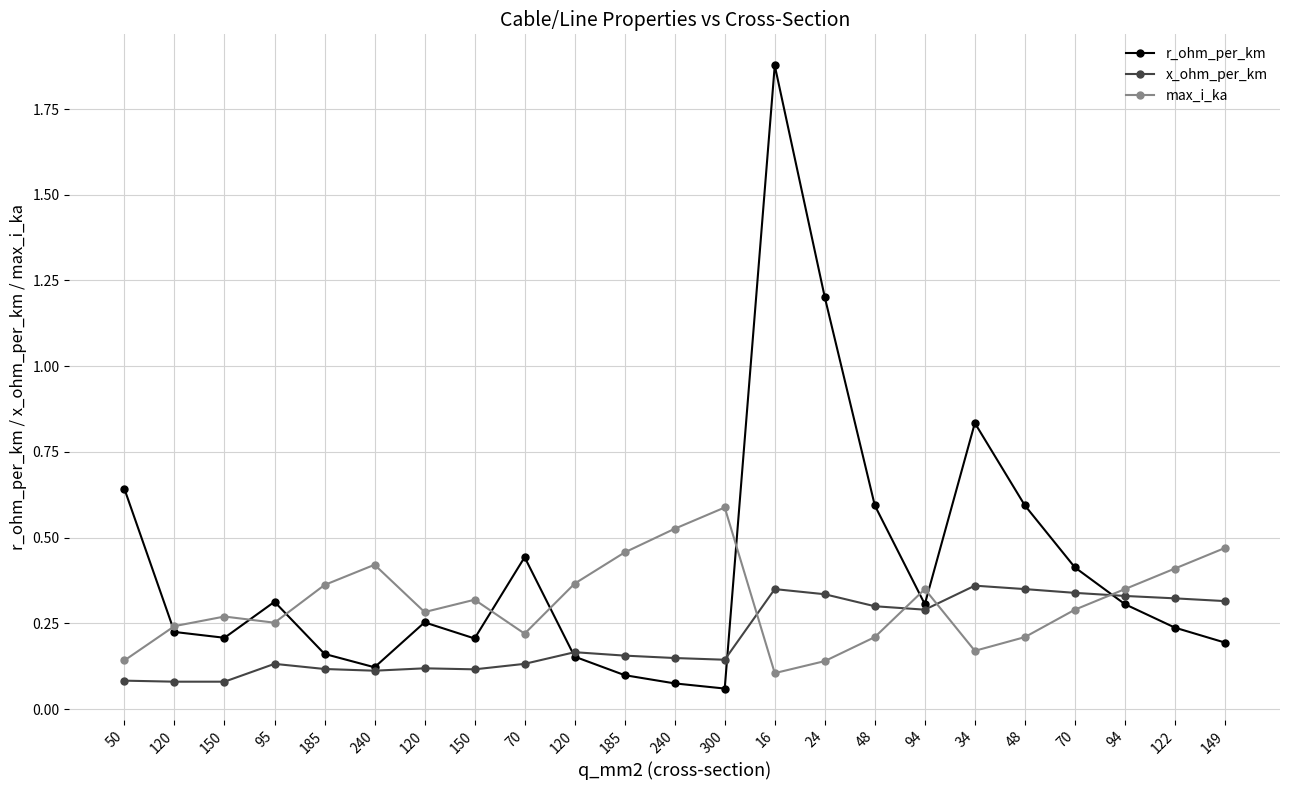

In r_ohm_per_km, how many points are higher than both neighbors (excluding endpoints)?

5